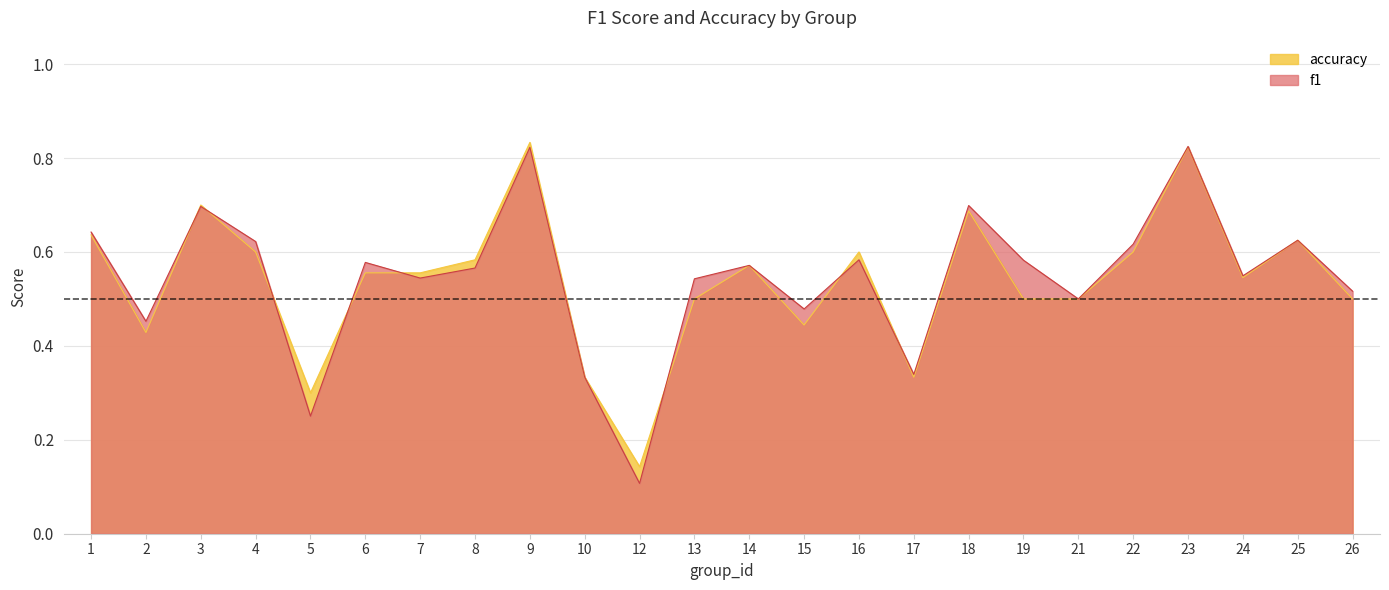

True or false: accuracy and f1 intersect in this chart.

True